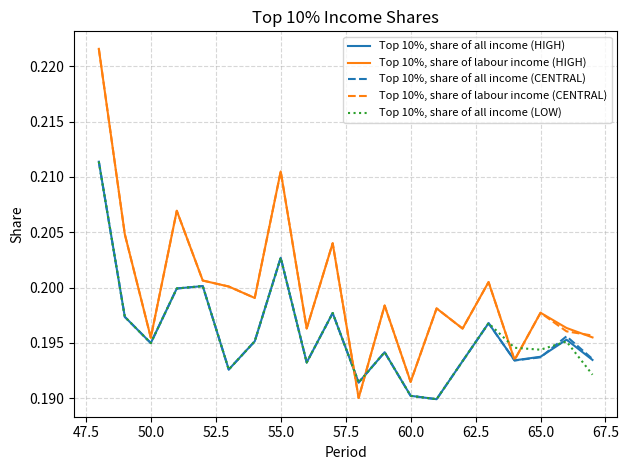

Count the number of categories in the chart.

20